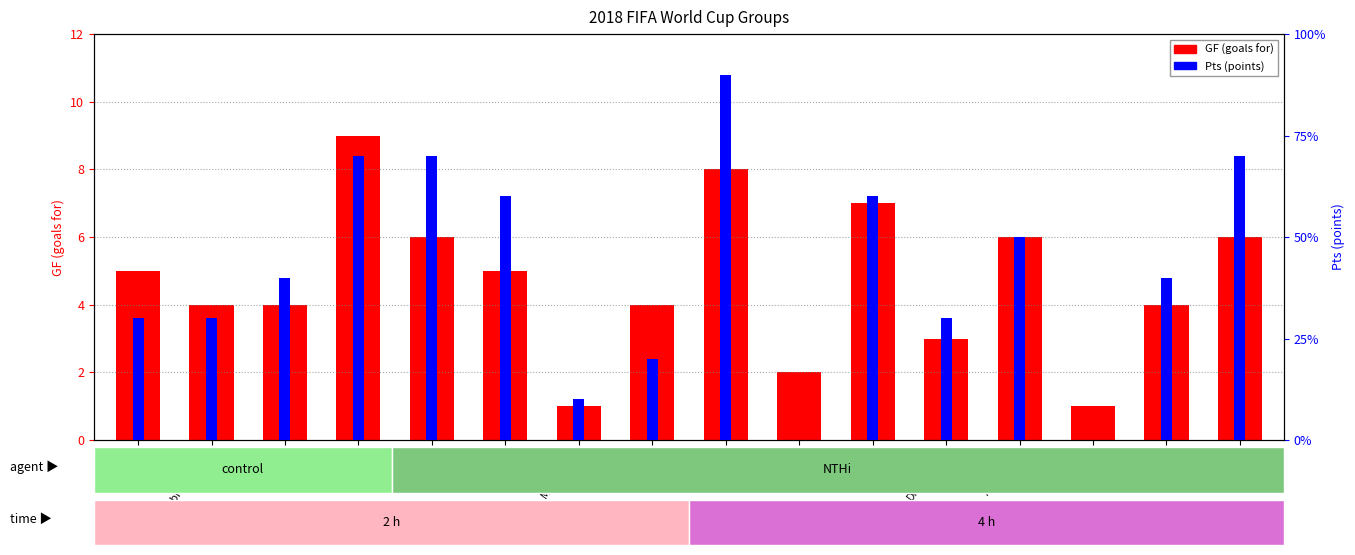

How many data points does each series have?

16